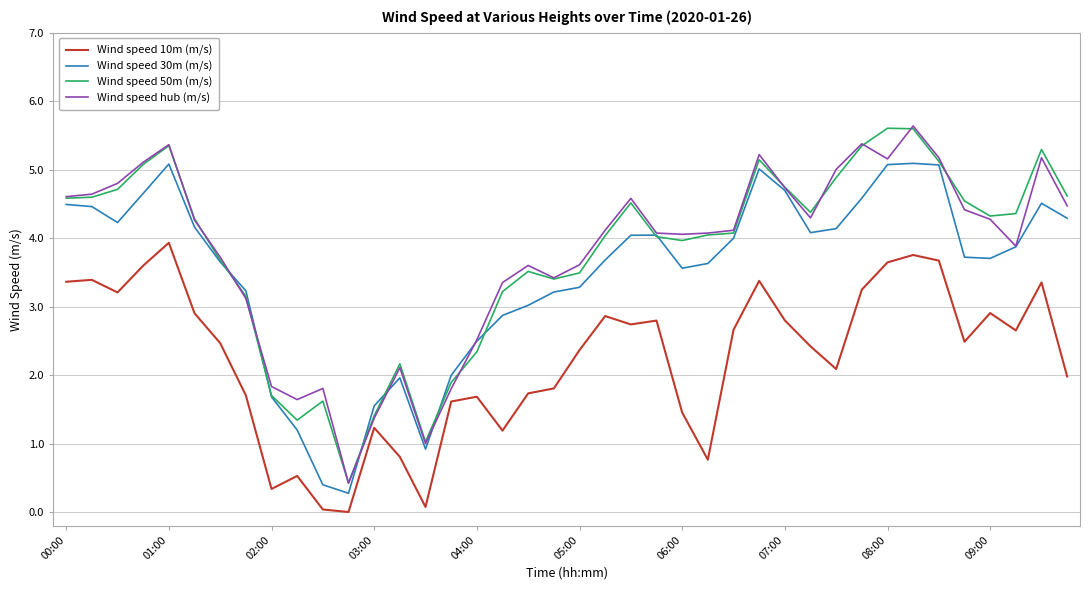

What is the maximum value shown in the chart?

5.6